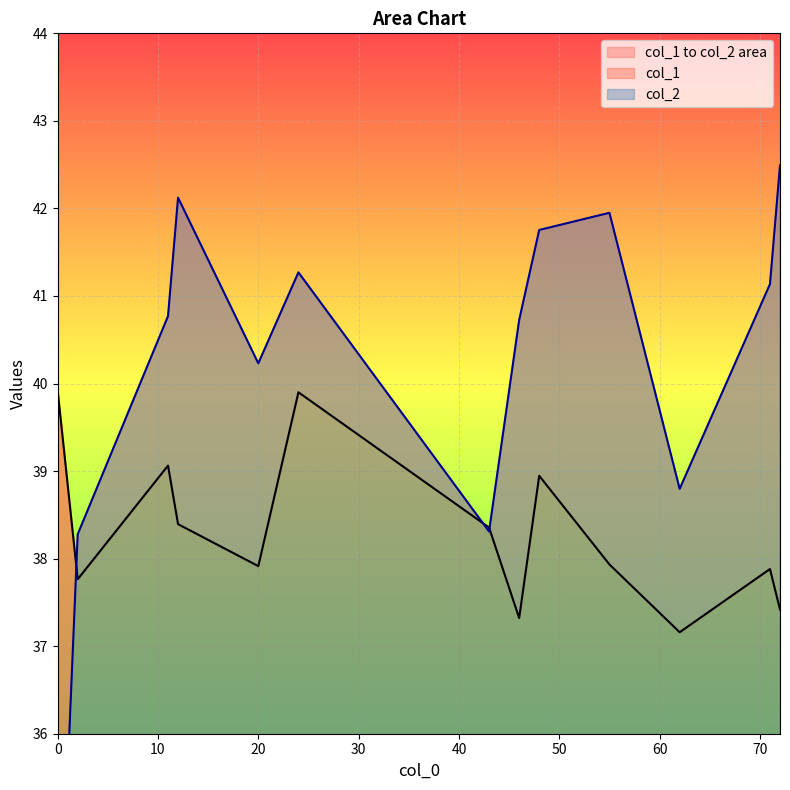

How many times do col_2 and col_1 cross each other?

3